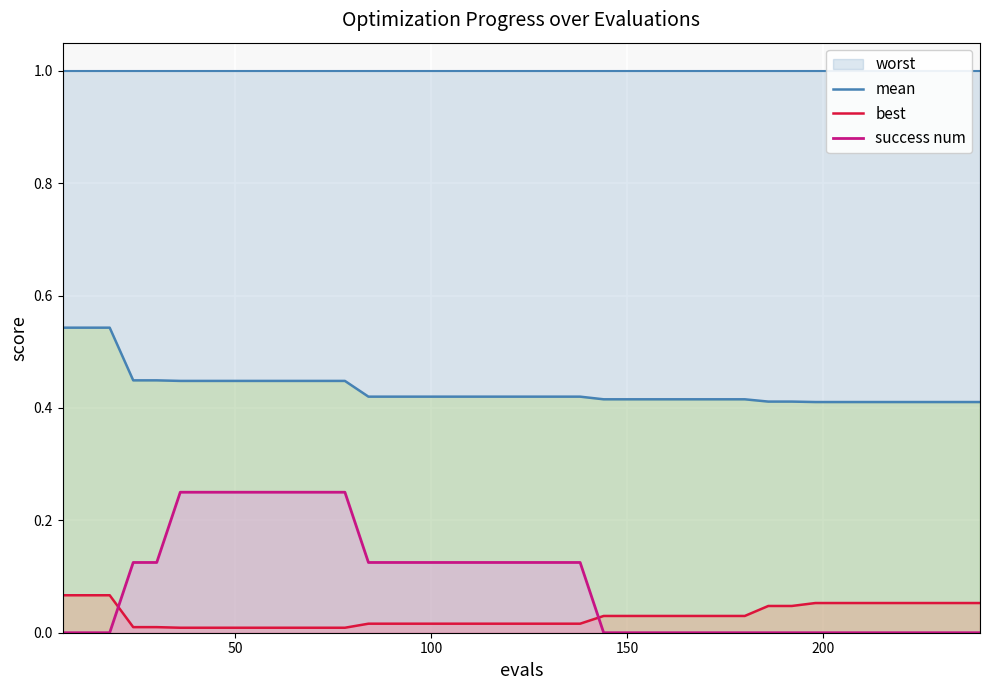

True or false: success num and mean cross at least once.

False